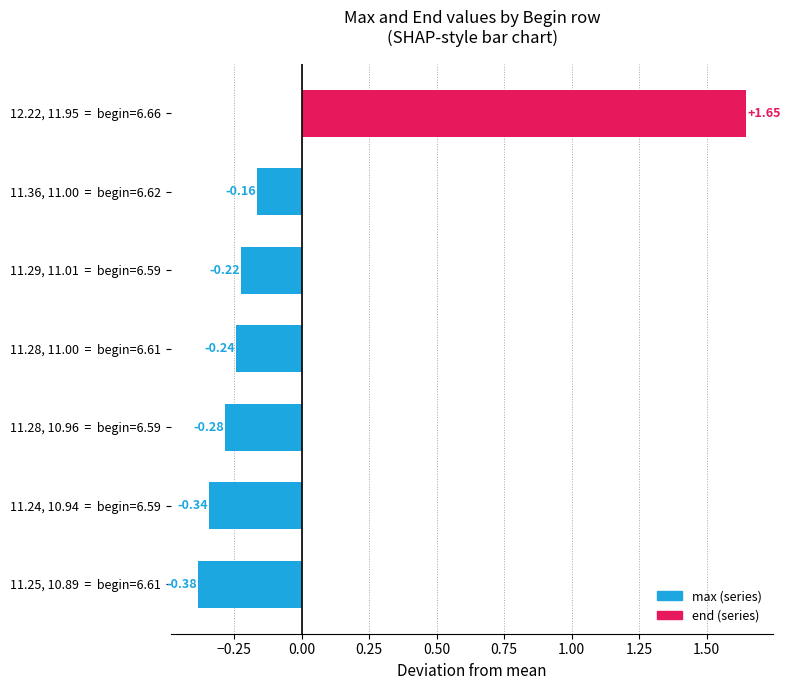

What is the change in value from 11.24, 10.94  =  begin=6.59 to 11.28, 11.00  =  begin=6.61?

+0.1